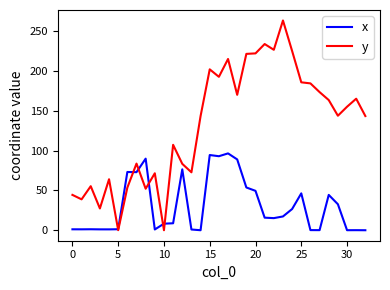

Rank the series by their average value, from highest to lowest.

y, x